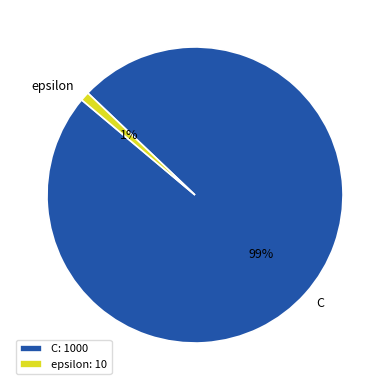

Do epsilon and C together represent more than half of the pie?

Yes